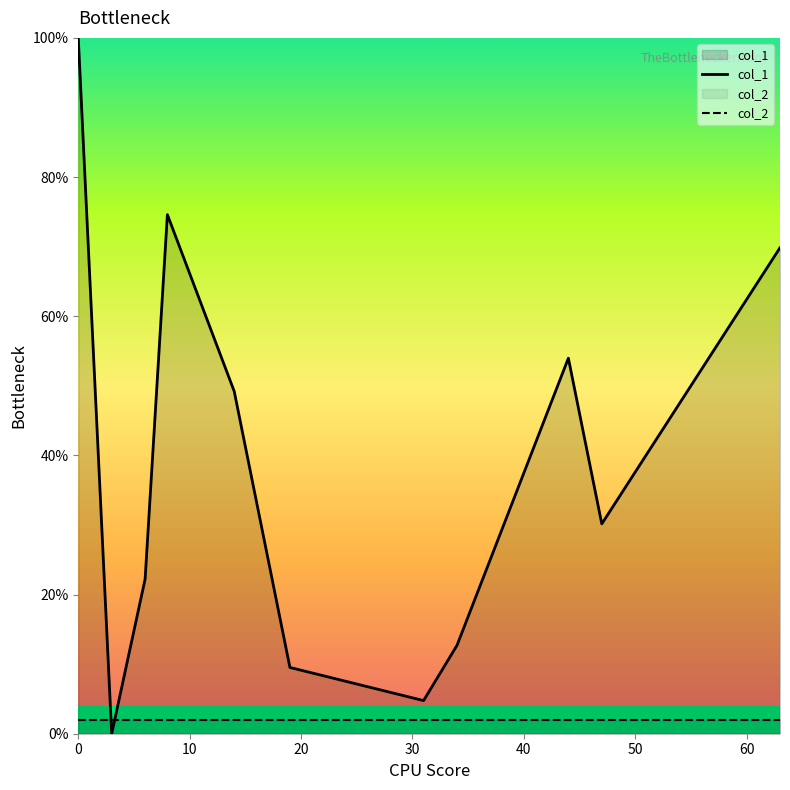

At how many categories does at least one series exceed 55?

3